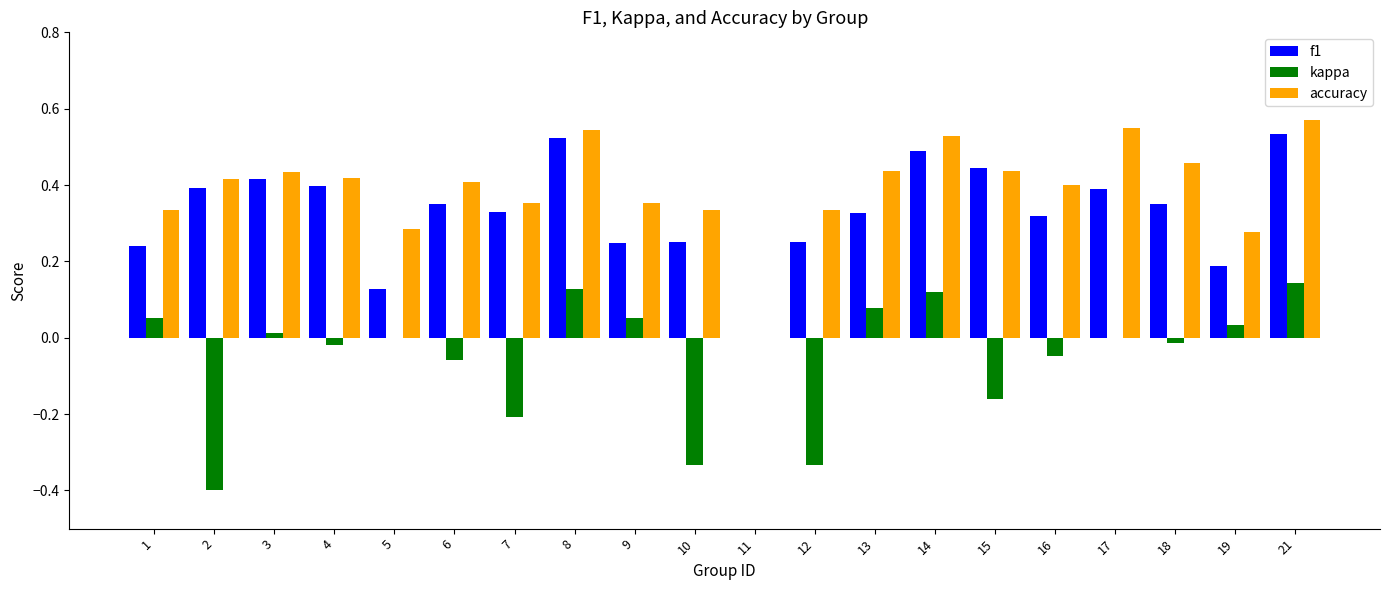

True or false: f1 has a value of 0.6 at 17.

False